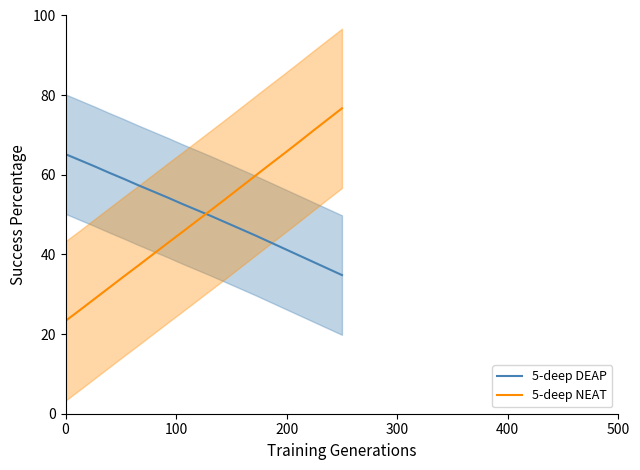

After their last crossing, which series has the higher values: 5-deep DEAP or 5-deep NEAT?

5-deep NEAT